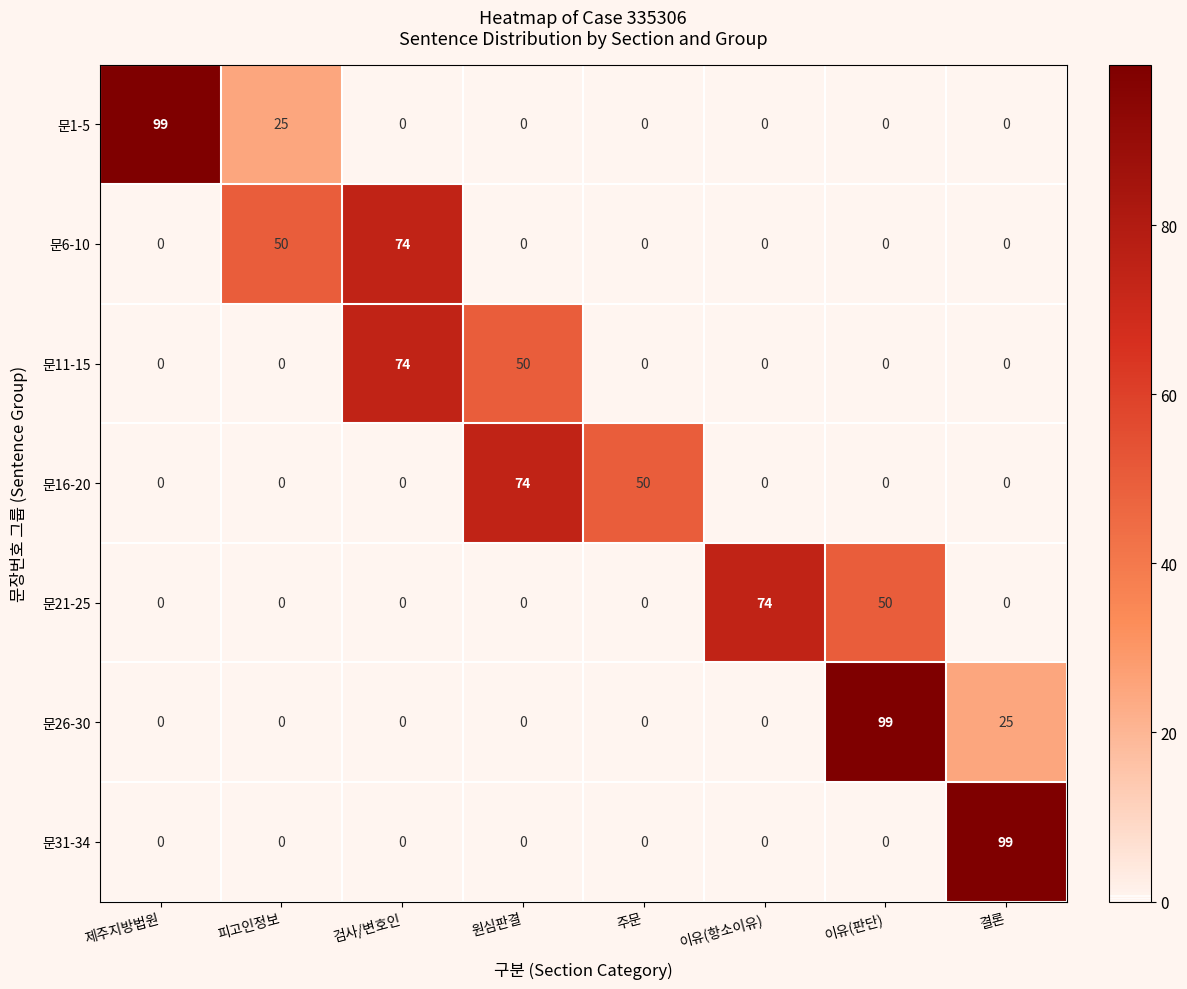

How many values in the 문1-5 series exceed 0?

2